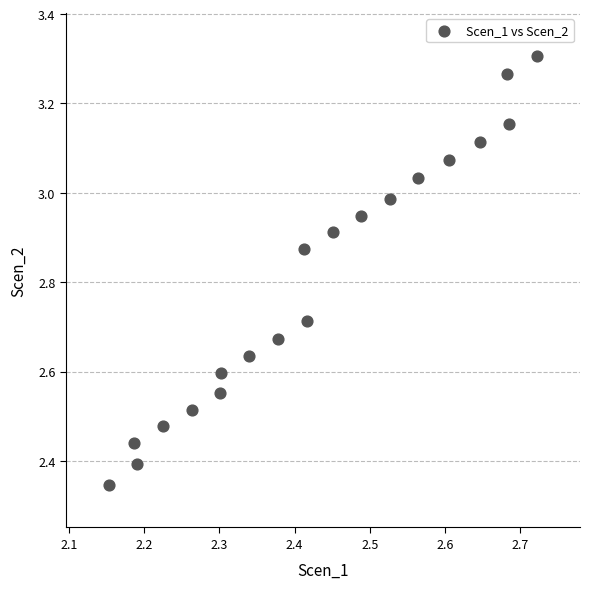

What is the range of X values (max minus min)?

0.6